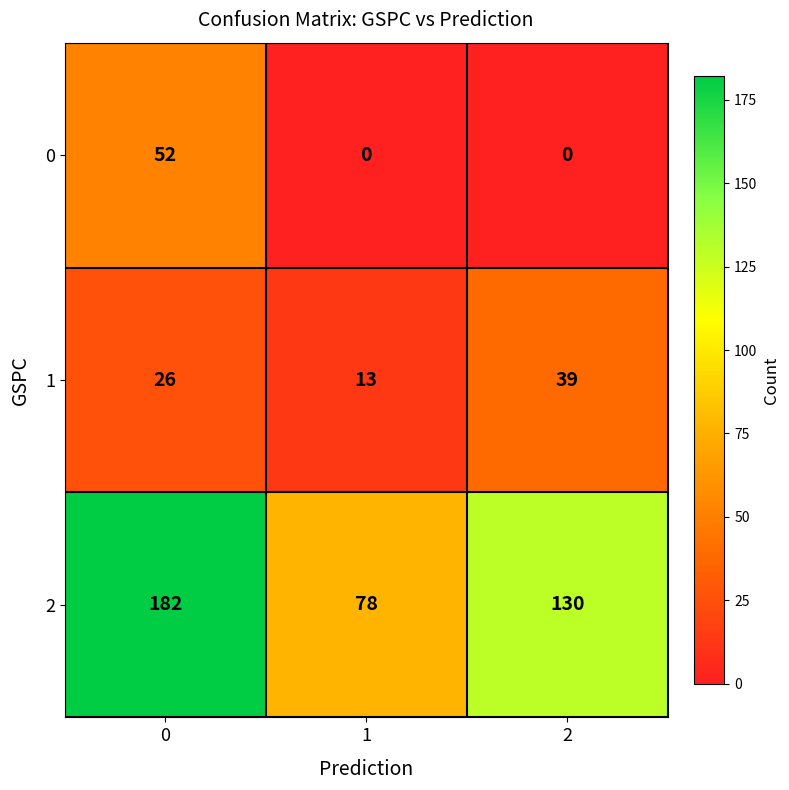

What is the sum of all 0 values?

52